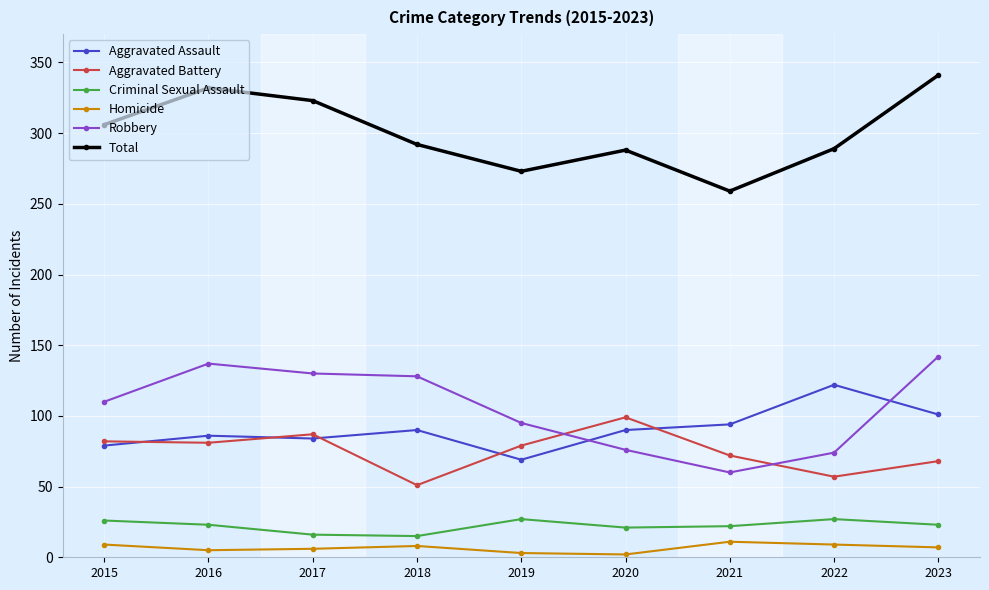

List the series in order of their peak value, highest first.

Total, Robbery, Aggravated Assault, Aggravated Battery, Criminal Sexual Assault, Homicide